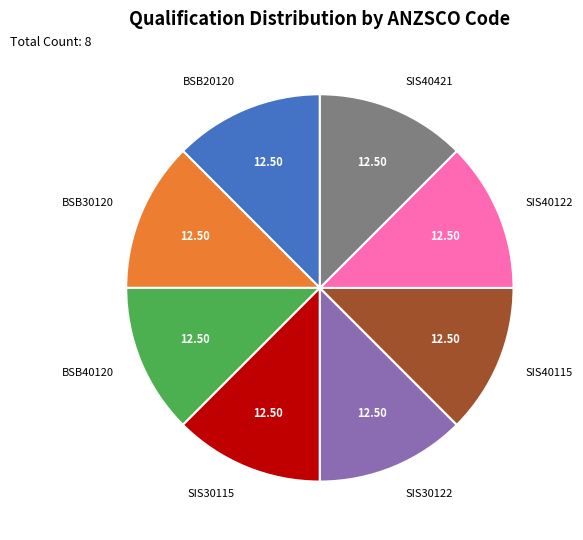

Approximately how many times larger is the value at SIS40122 compared to BSB20120?

1.0